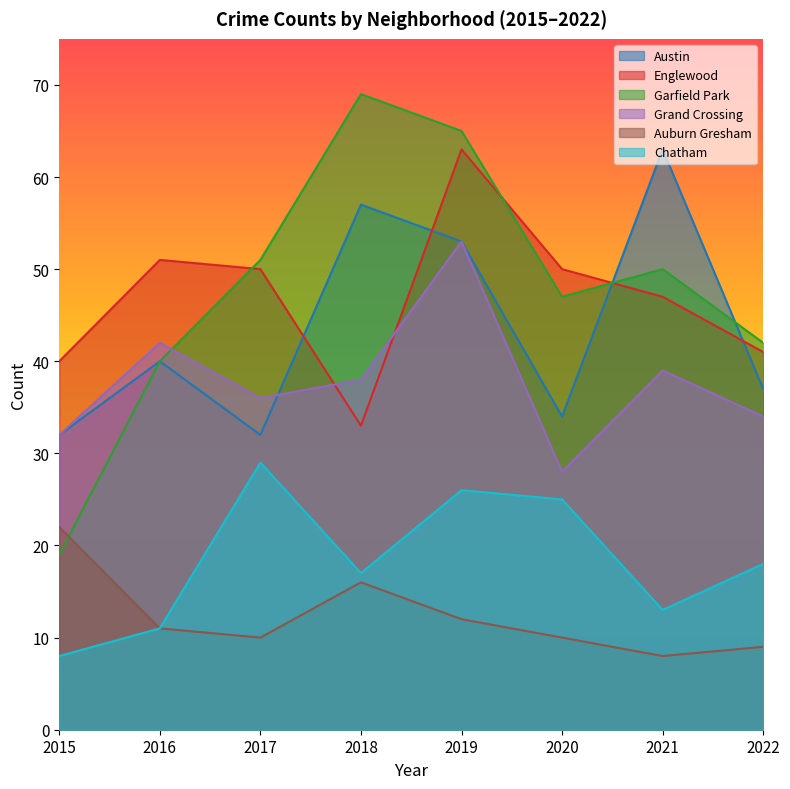

What is the value of the Austin point at the 4th from the left?

57